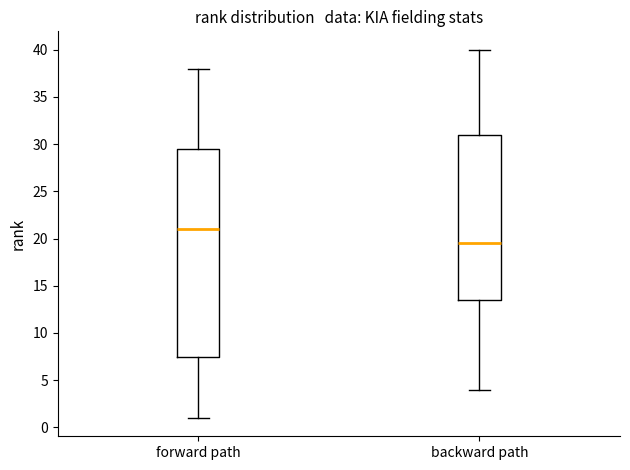

Where does the upper whisker of the box for forward path end on the y-axis? The values are not printed on the chart, so give them approximately, as read against the axis.

38.0